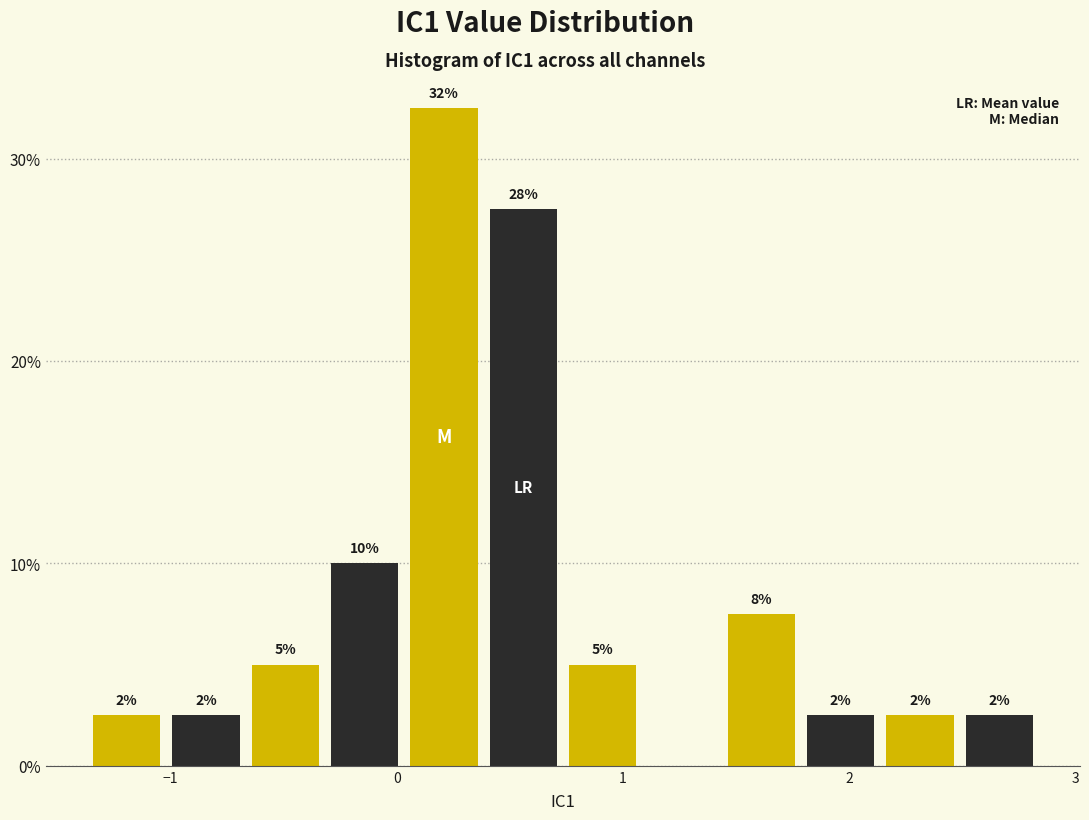

Around what value on the x-axis is the tallest bar? Give the approximate position of its centre, as read against the axis.

0.2